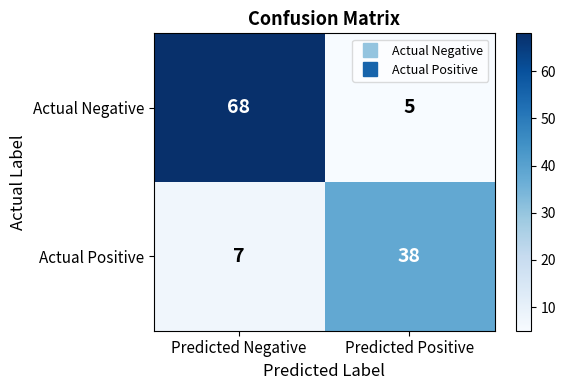

What is the difference between the maximum and minimum values in the Actual Negative series?

63